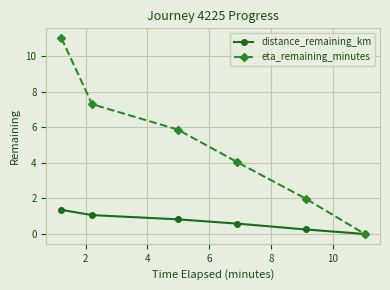

Which series has the largest total across all categories?

eta_remaining_minutes